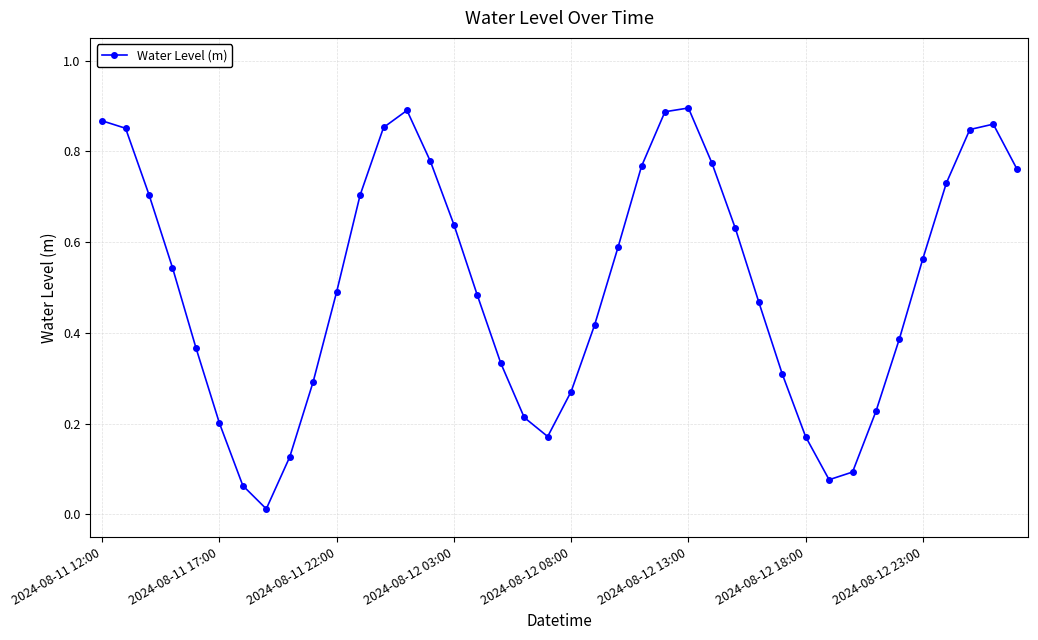

How many points are lower than both their immediate neighbors (excluding endpoints)?

3